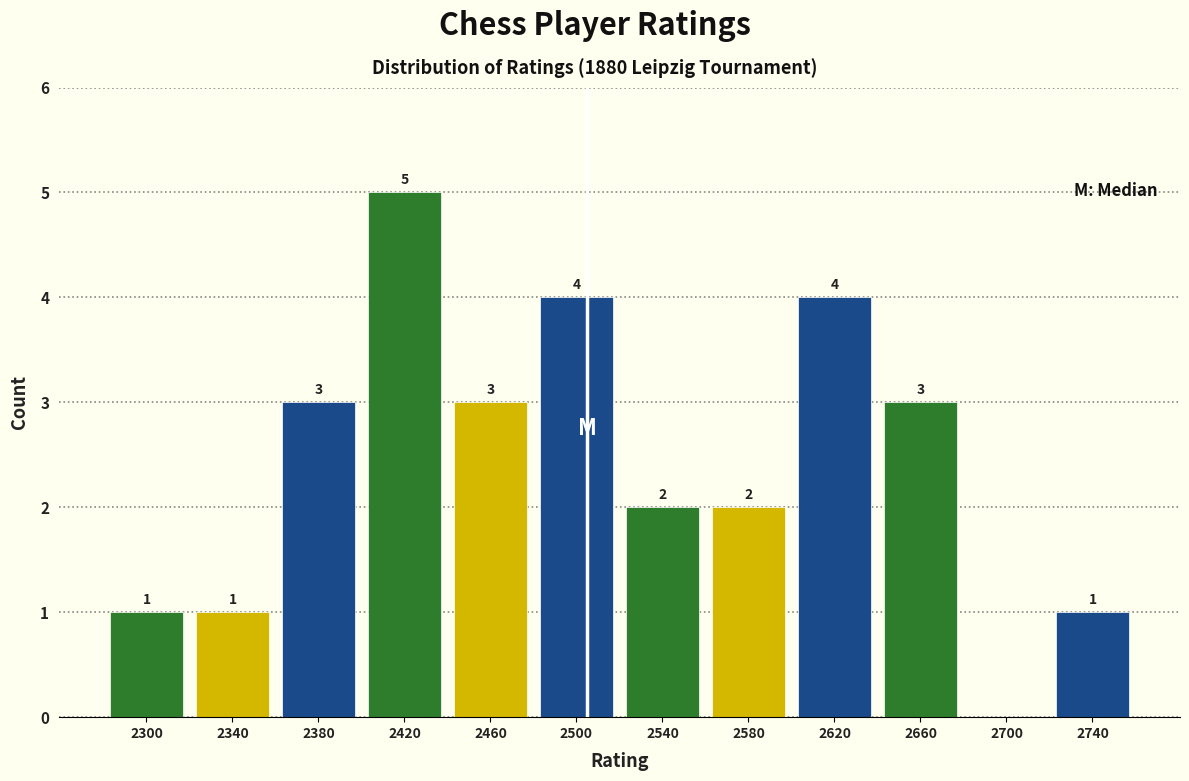

Which range on the x-axis has the tallest bar?

2400 to 2440